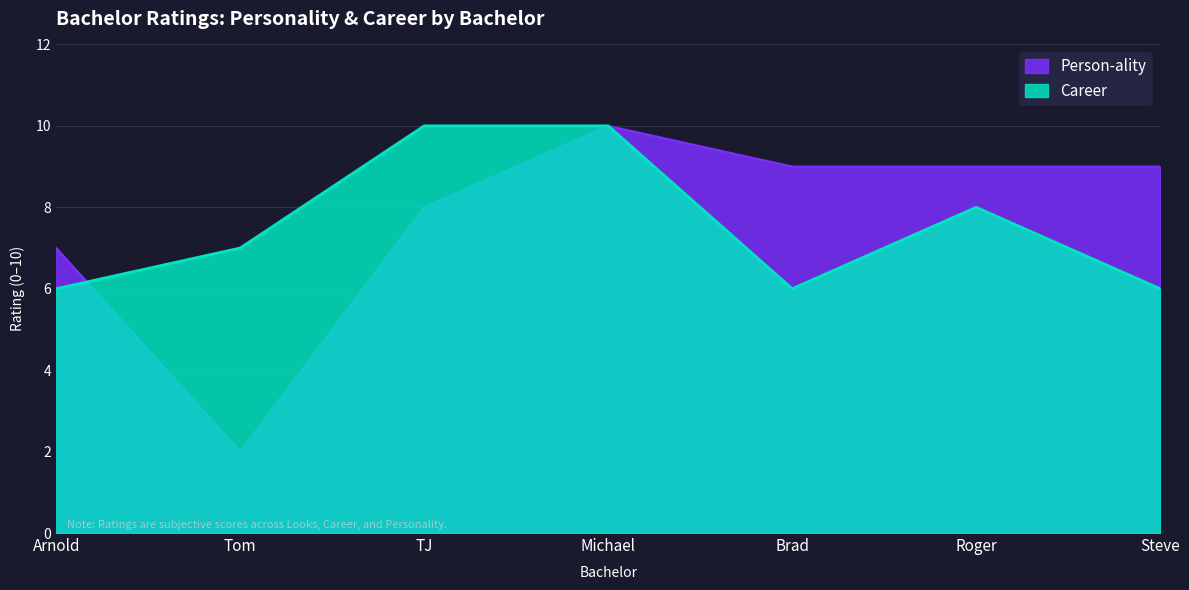

What is the average value of the Person-ality series?

8